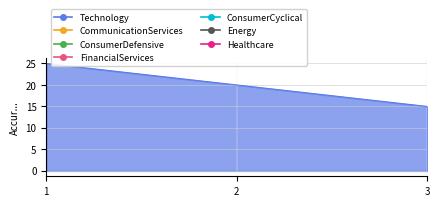

Count the values in the range 15 to 25.

3